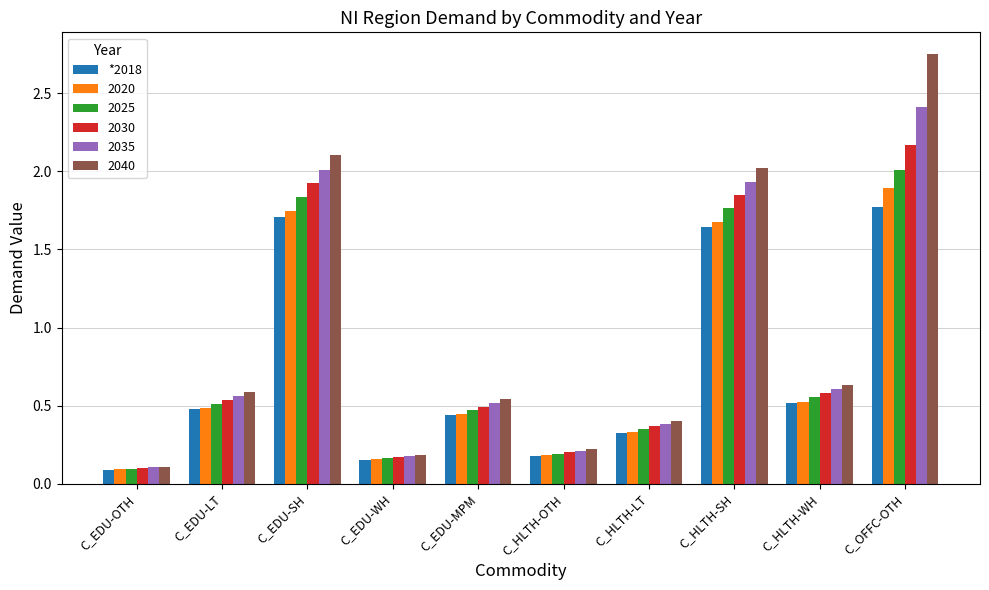

At which label is *2018 closest to 0?

C_EDU-OTH